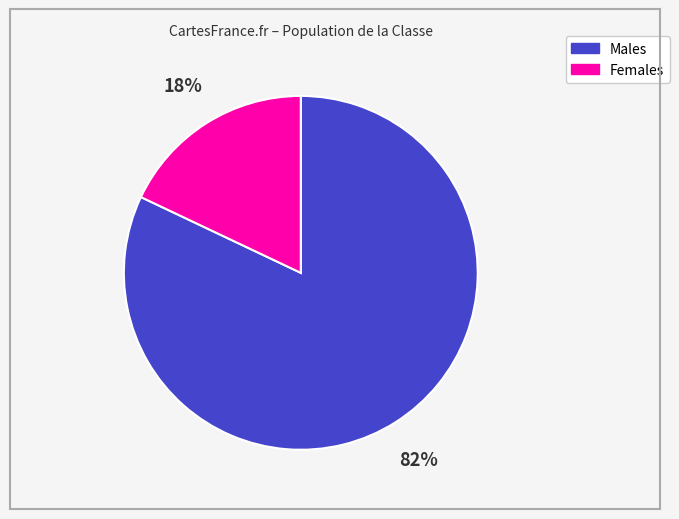

How many segments does this pie chart have?

2